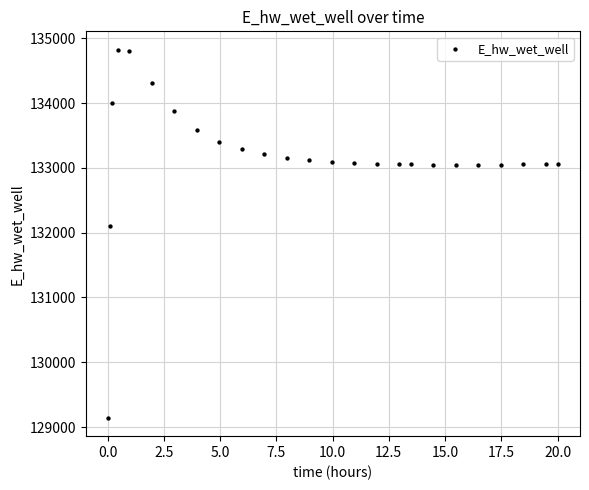

What Y value in the scatter plot is closest to 131983?

132107.9